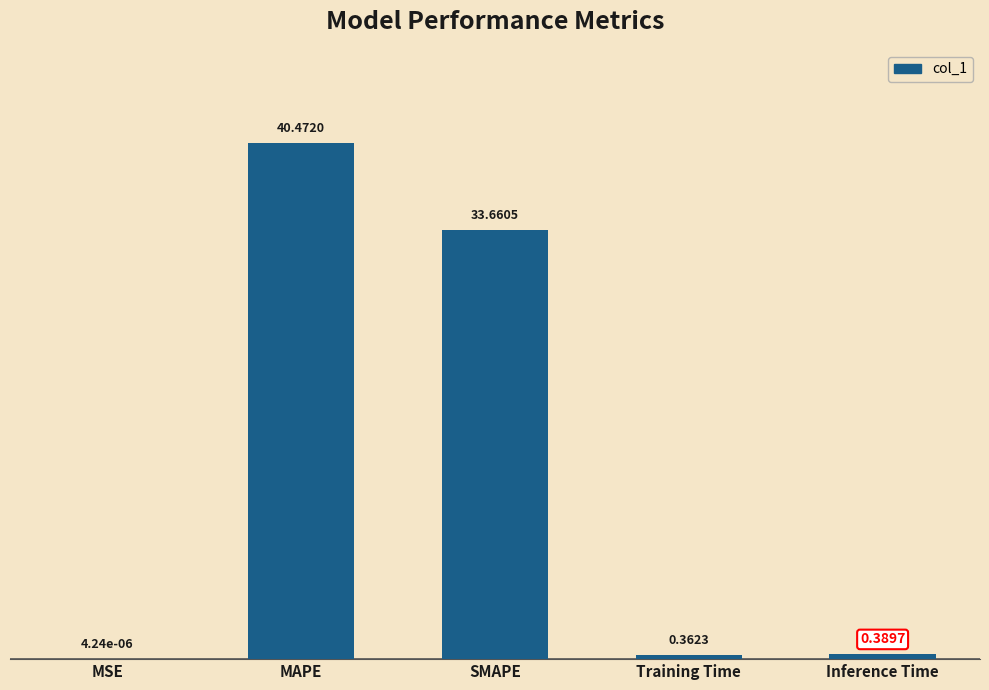

The value at SMAPE is 33.7. True or false?

True